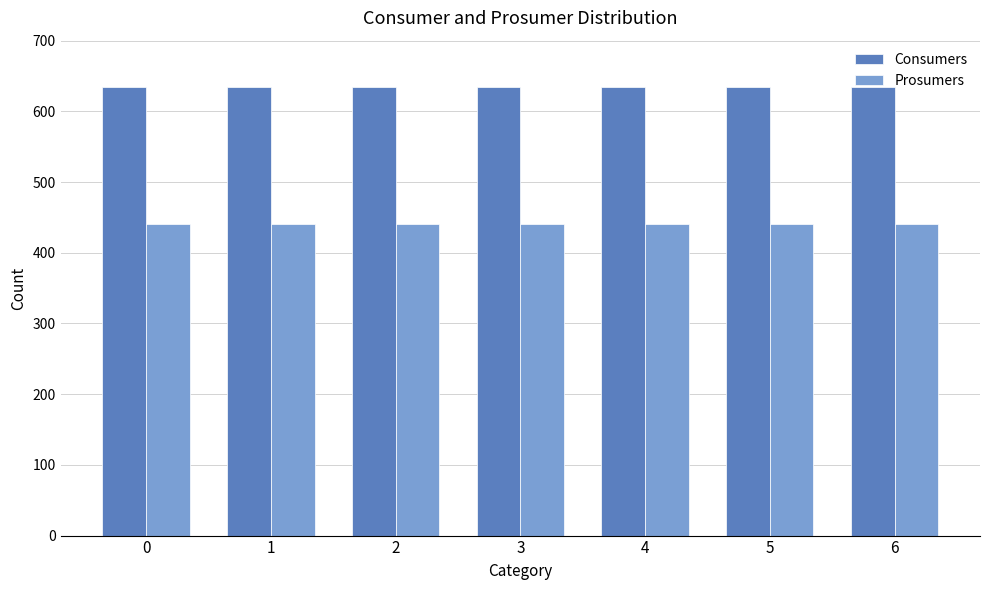

What is the difference between the highest and lowest values at 6?

195